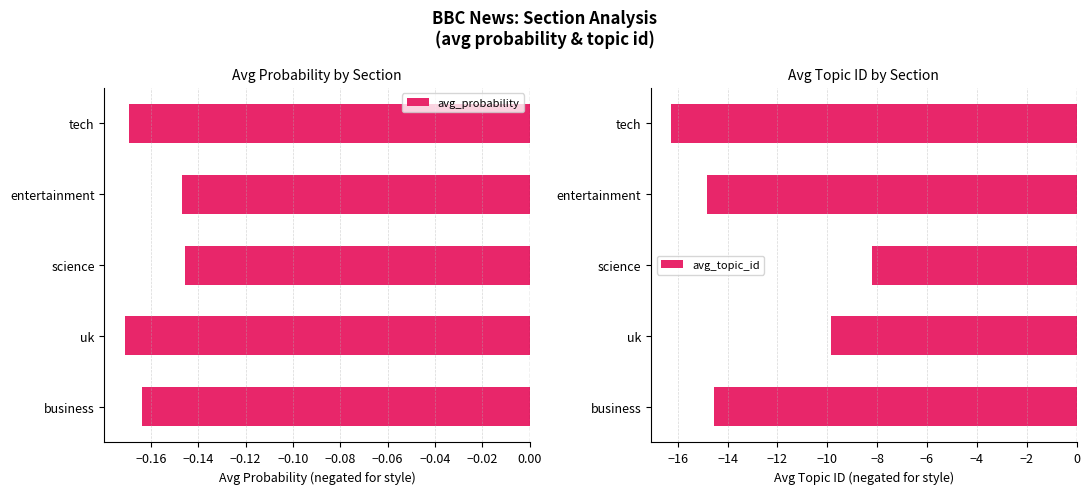

Reading left to right, transcribe all the data shown in this chart.

avg_probability: -0.2	-0.2	-0.1	-0.1	-0.2
avg_topic_id: -14.5	-9.8	-8.2	-14.8	-16.2